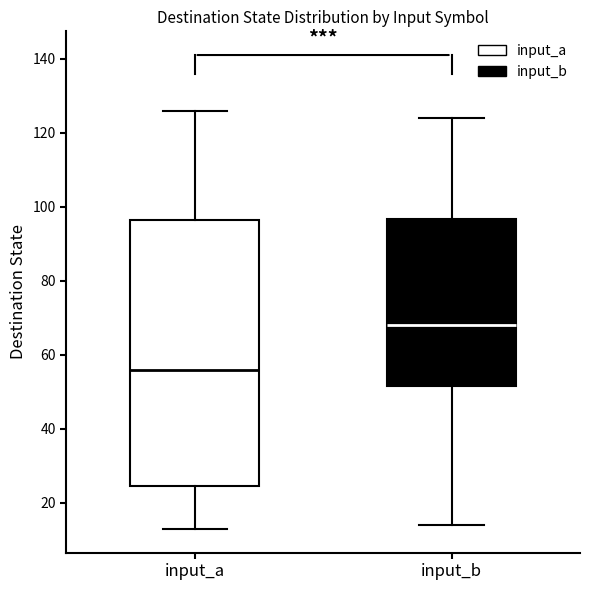

Where does the upper whisker of the box for input_a end on the y-axis? The values are not printed on the chart, so give them approximately, as read against the axis.

126